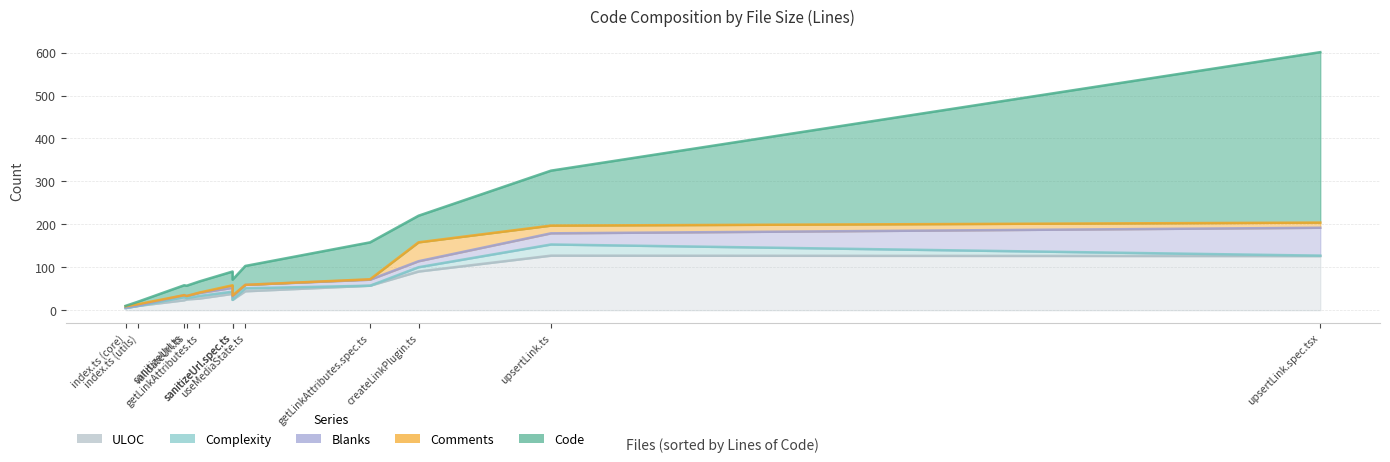

What is the greatest value displayed?

397